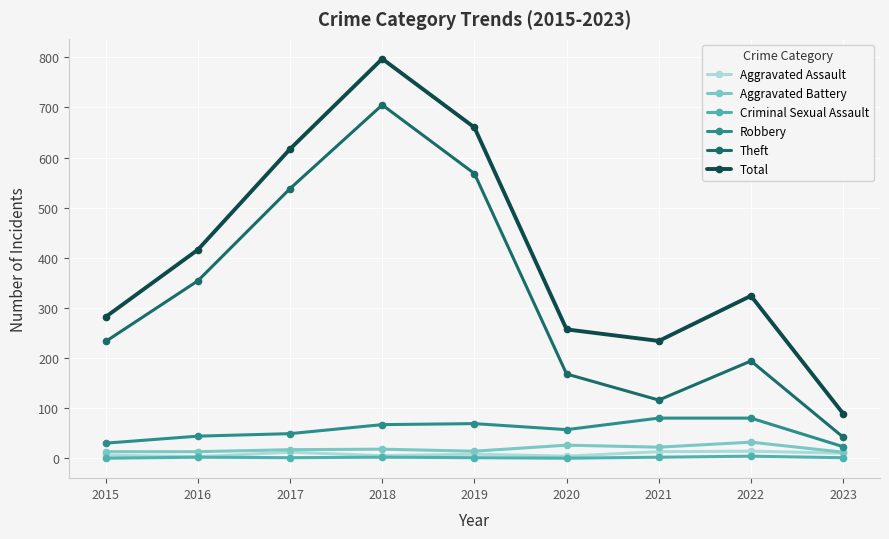

Rank the categories by Theft value from highest to lowest.

2018, 2019, 2017, 2016, 2015, 2022, 2020, 2021, 2023